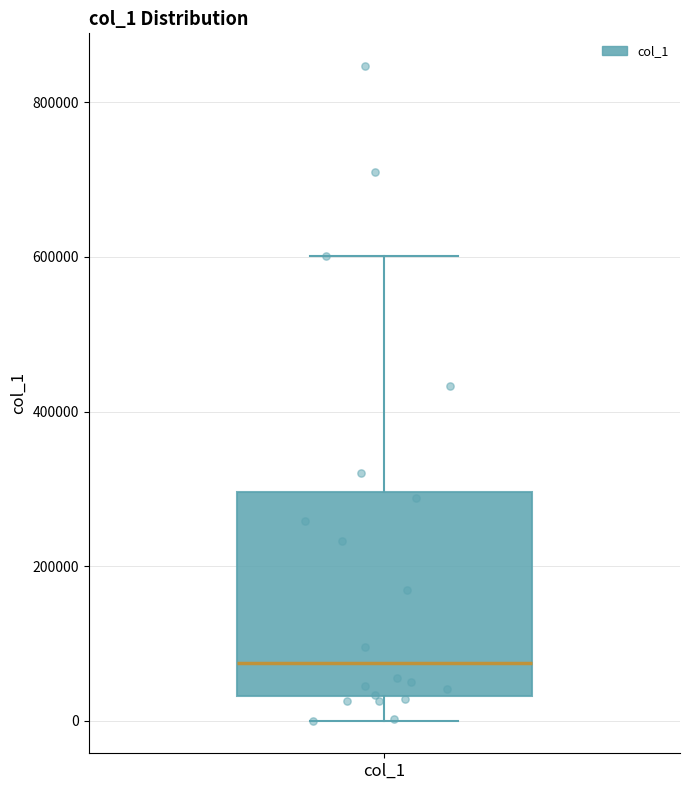

Read this box plot against the y-axis: the position of the median line, the range covered by the box, and the ends of both whiskers. The values are not printed on the chart, so give them approximately, as read against the axis.

median 80000, box 40000 to 300000, whiskers 0 to 600000